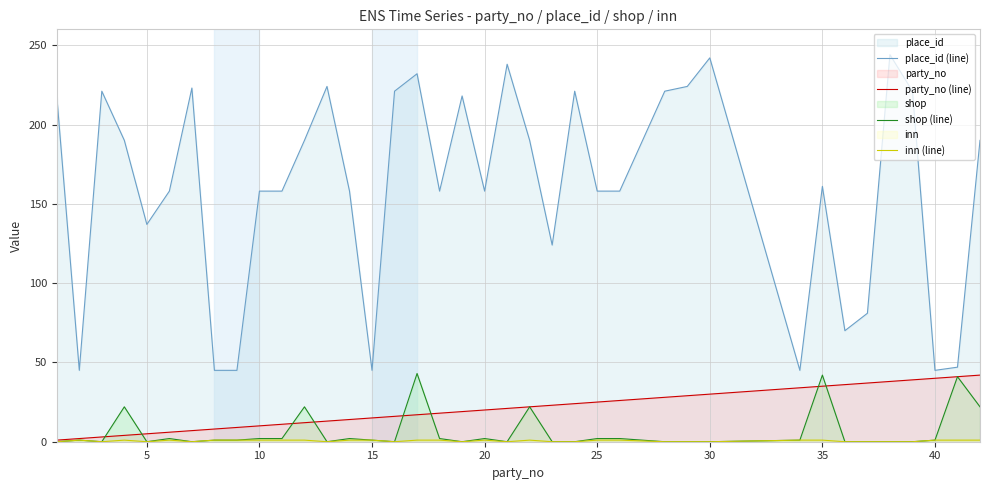

Which series has the largest total across all categories?

place_id (line)